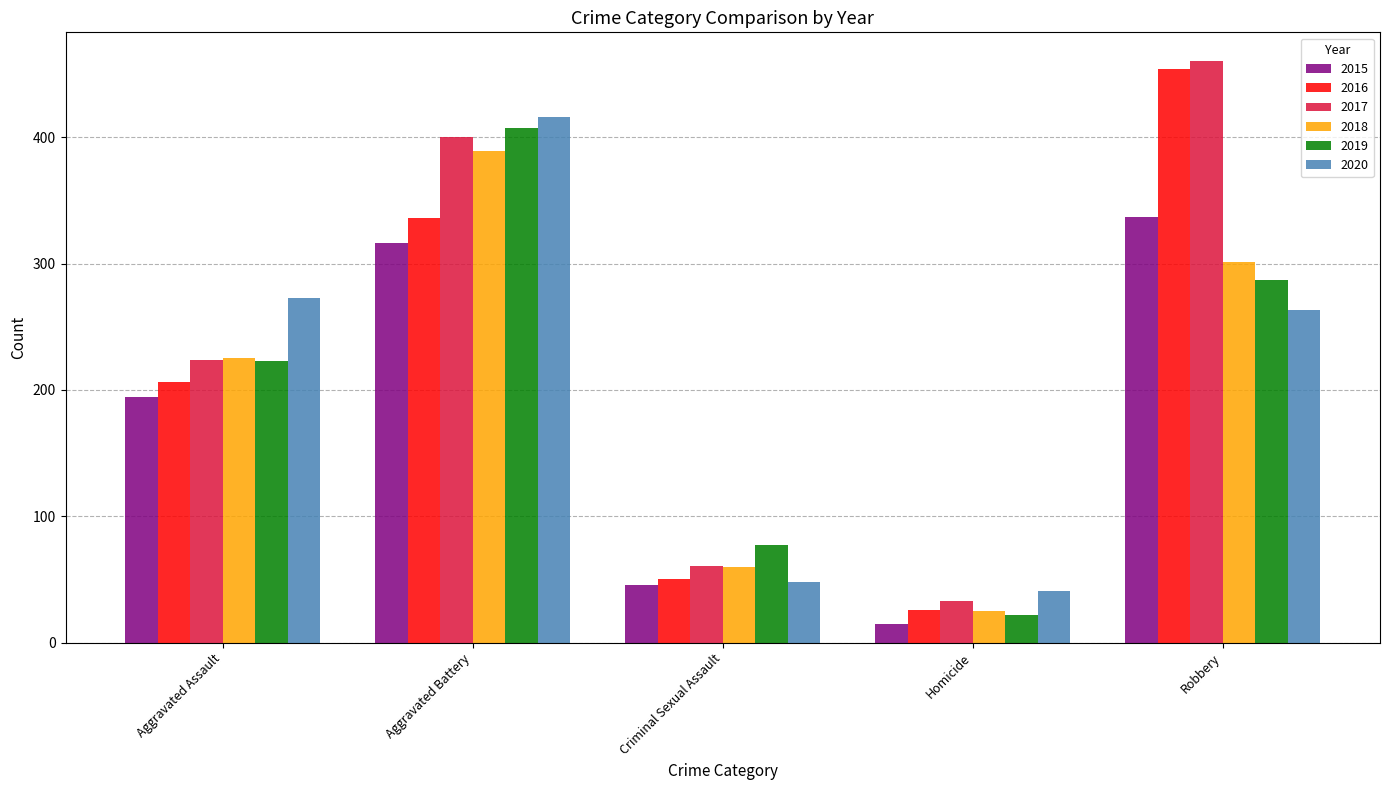

What is the total value across all series at Robbery?

2102